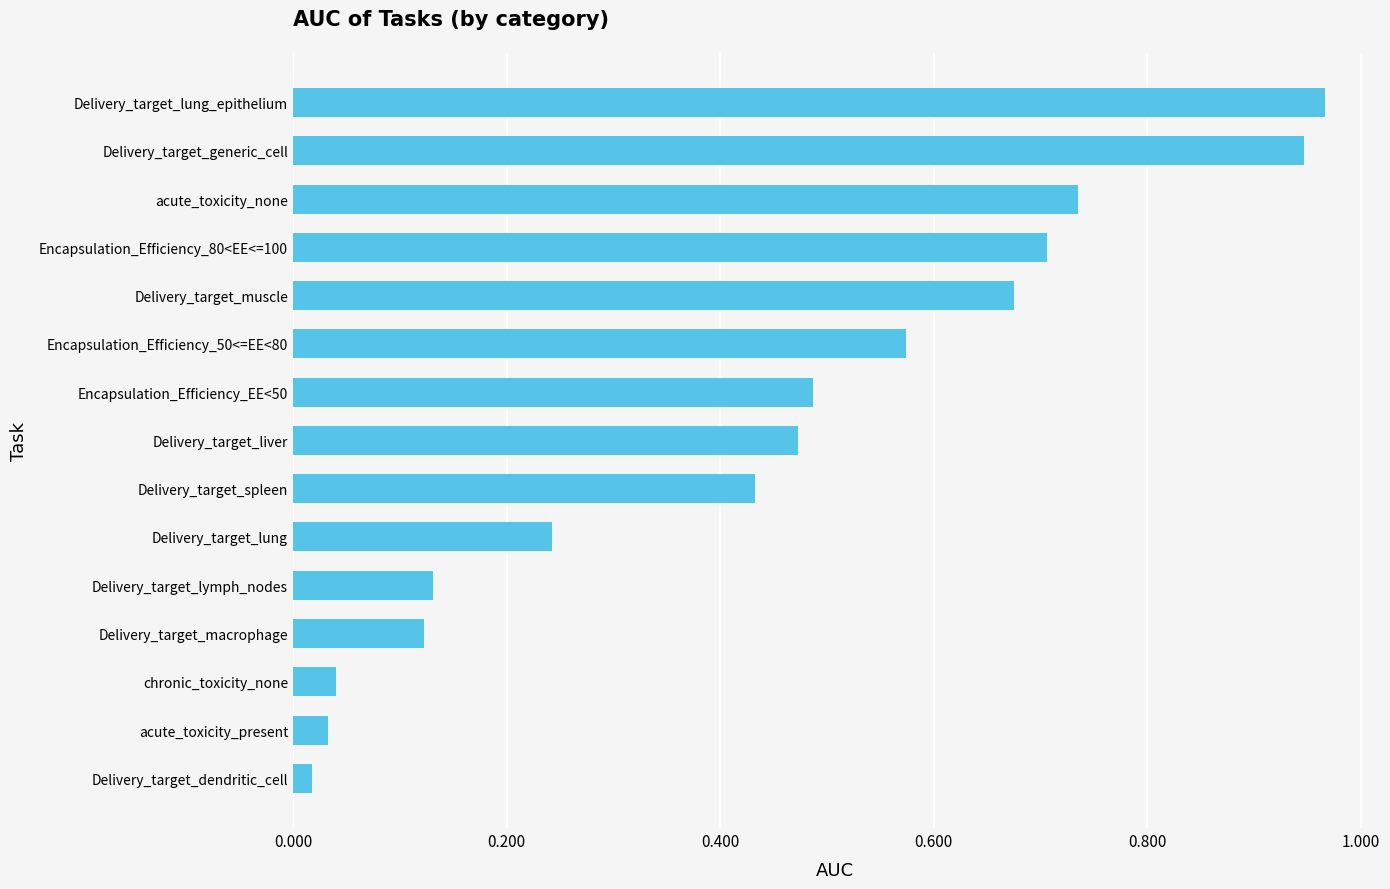

What is the sum of the values at Delivery_target_generic_cell and Encapsulation_Efficiency_EE<50?

1.4